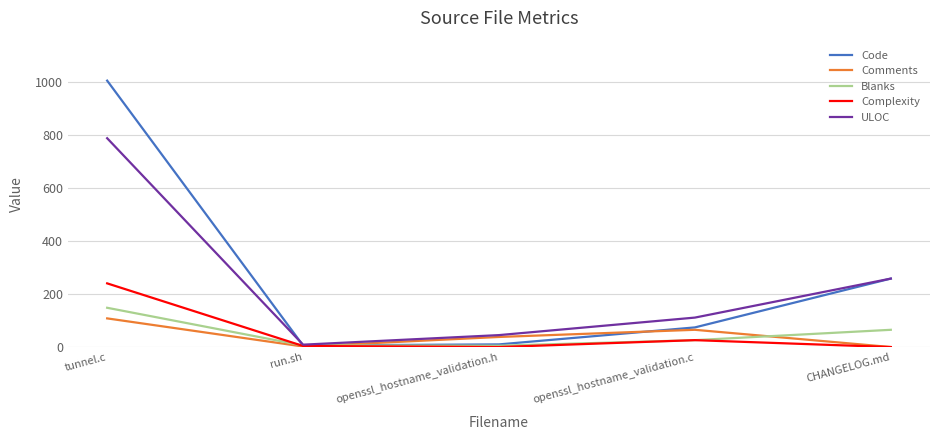

Count the number of data series in this chart.

5